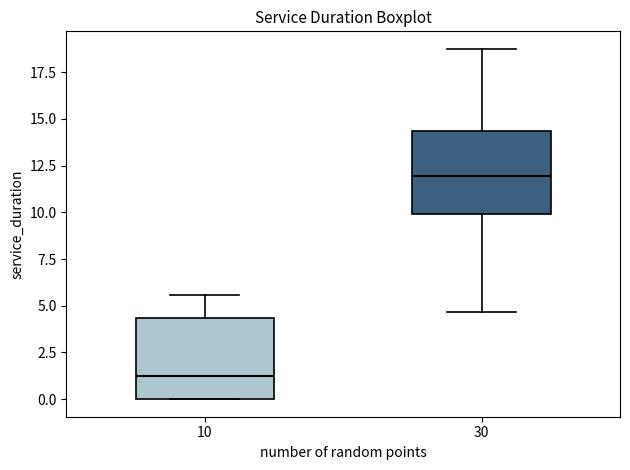

Which box has the highest median line?

30